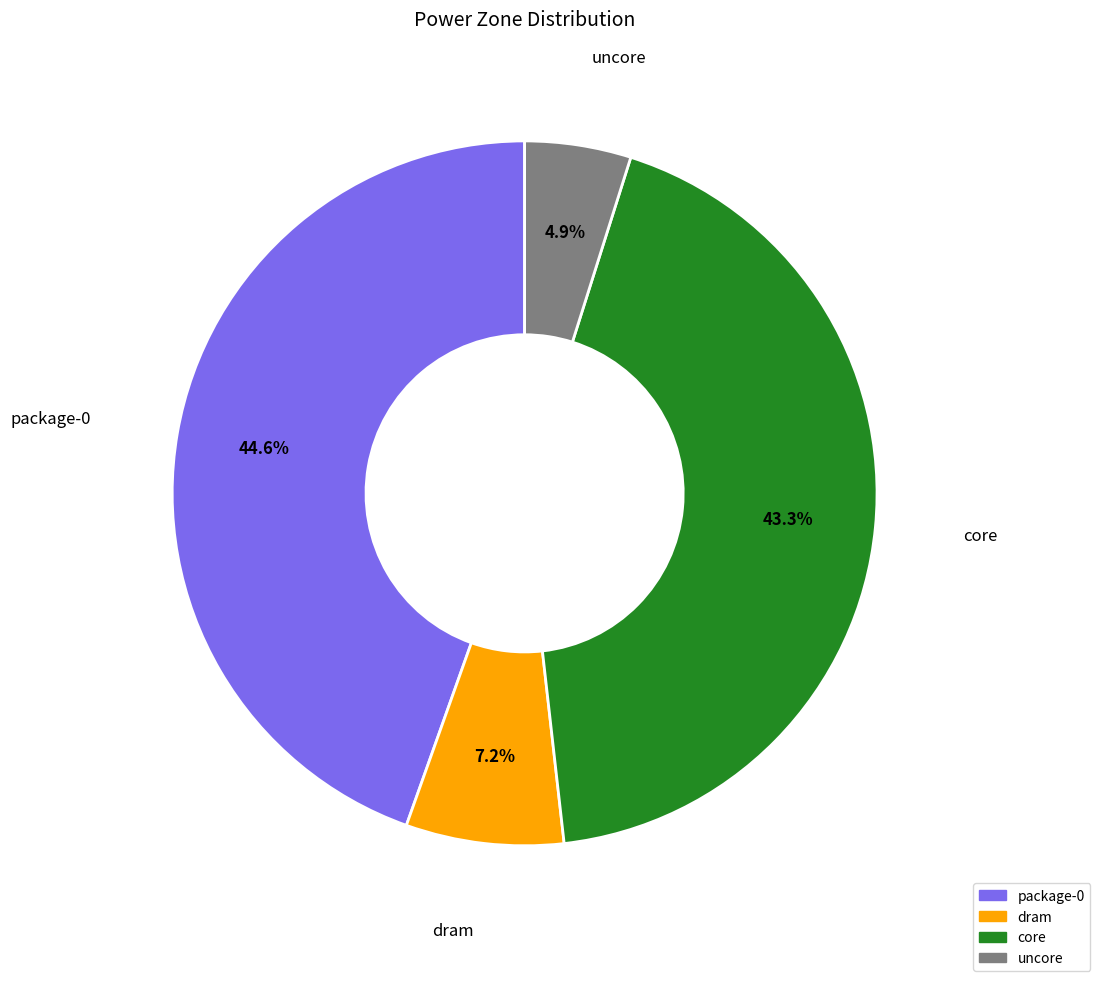

To the nearest percent, what is the combined percentage of package-0 and core?

88%